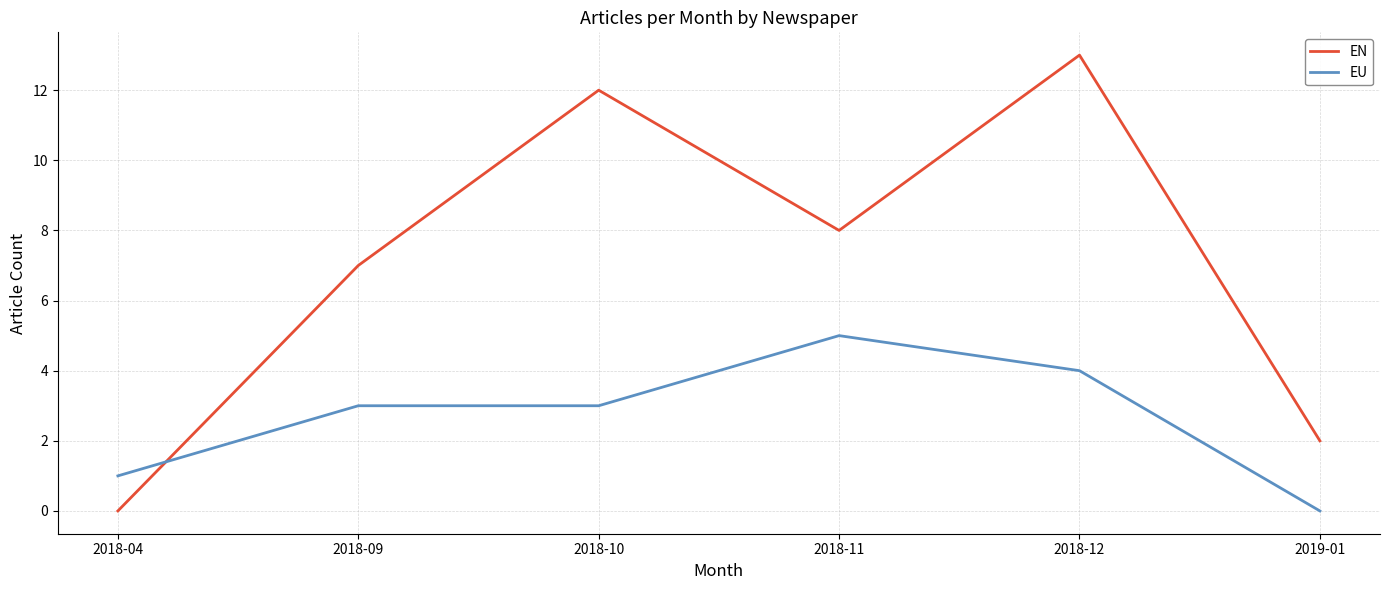

What position from the left is 2018-10?

3